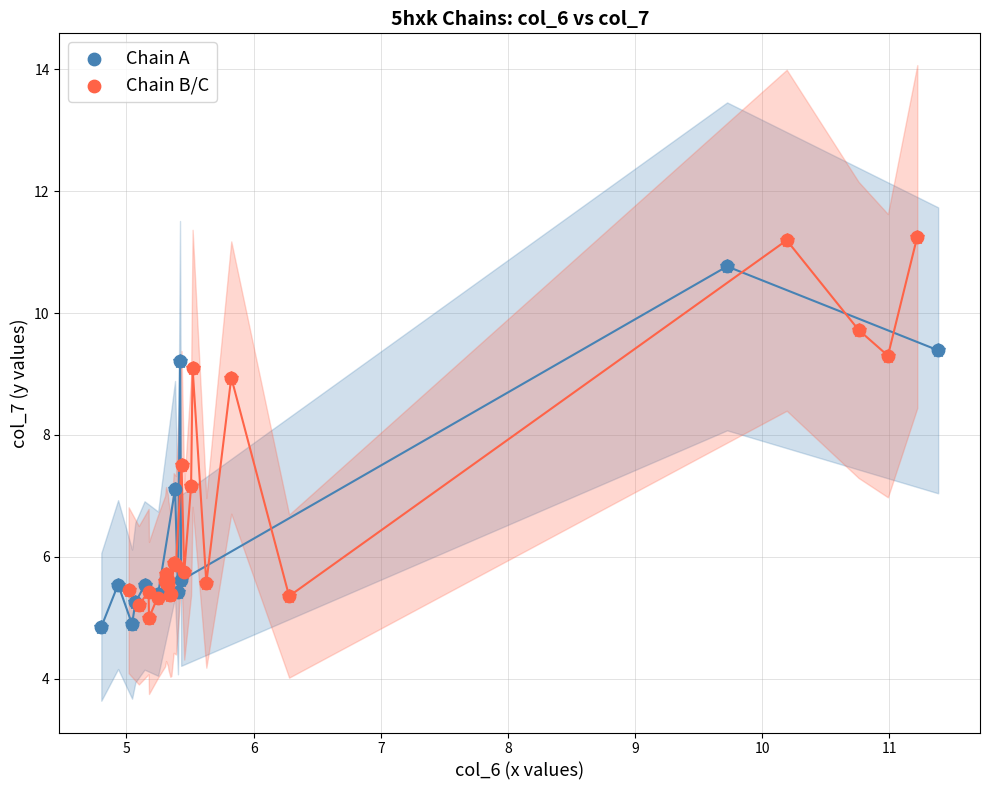

Which series has the widest spread of Y values?

Chain B/C